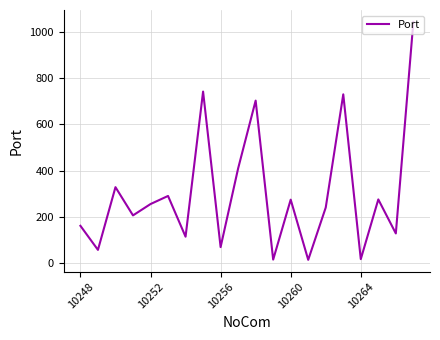

What is the sum of all values?

6086